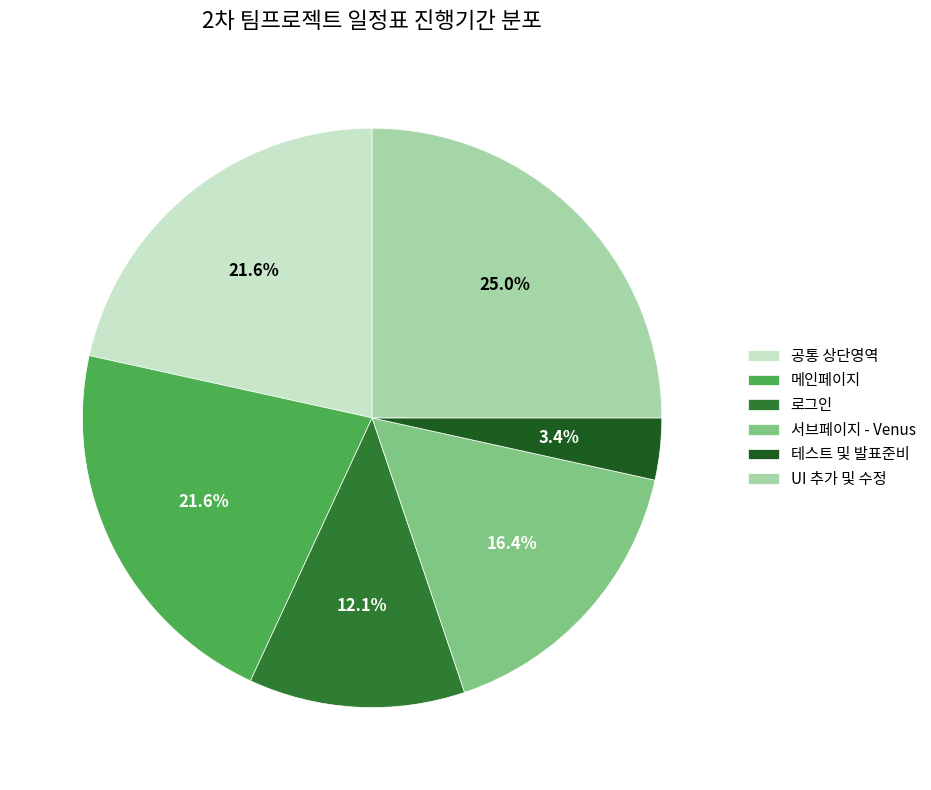

What percentage is the UI 추가 및 수정 slice, to the nearest percent?

25%